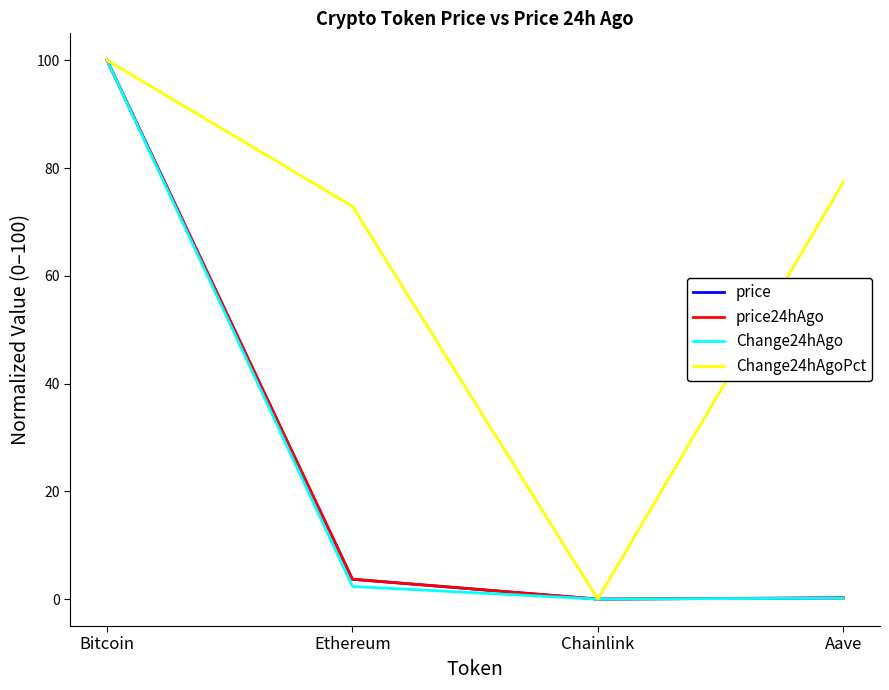

What are all the series names shown in the legend?

price, price24hAgo, Change24hAgo, Change24hAgoPct